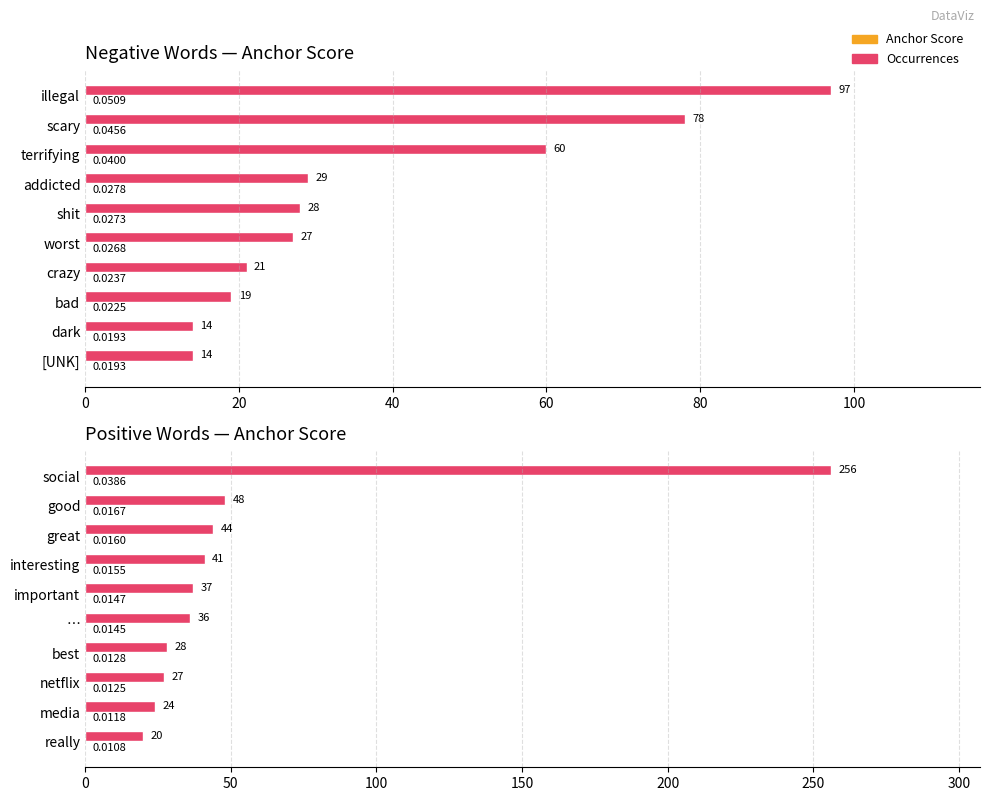

Between social and …, which series saw the biggest shift?

Occurrences